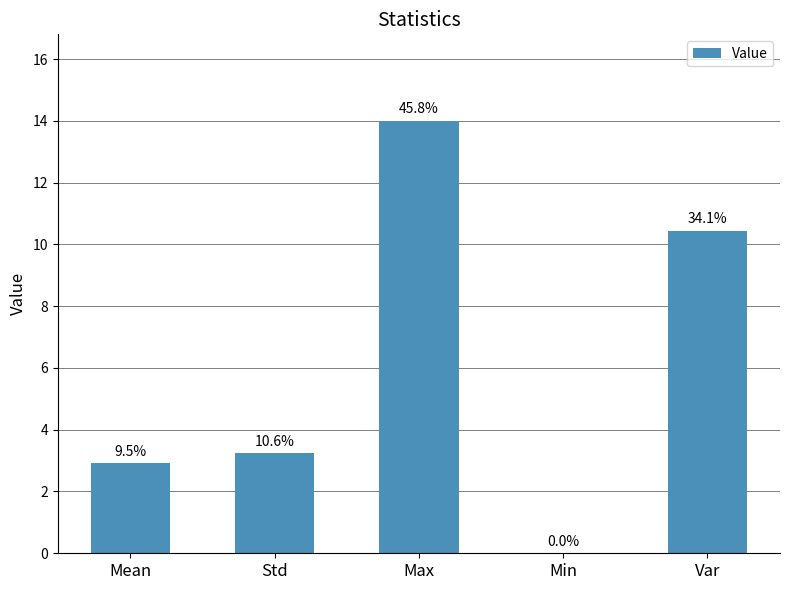

Are the bars horizontal?

No